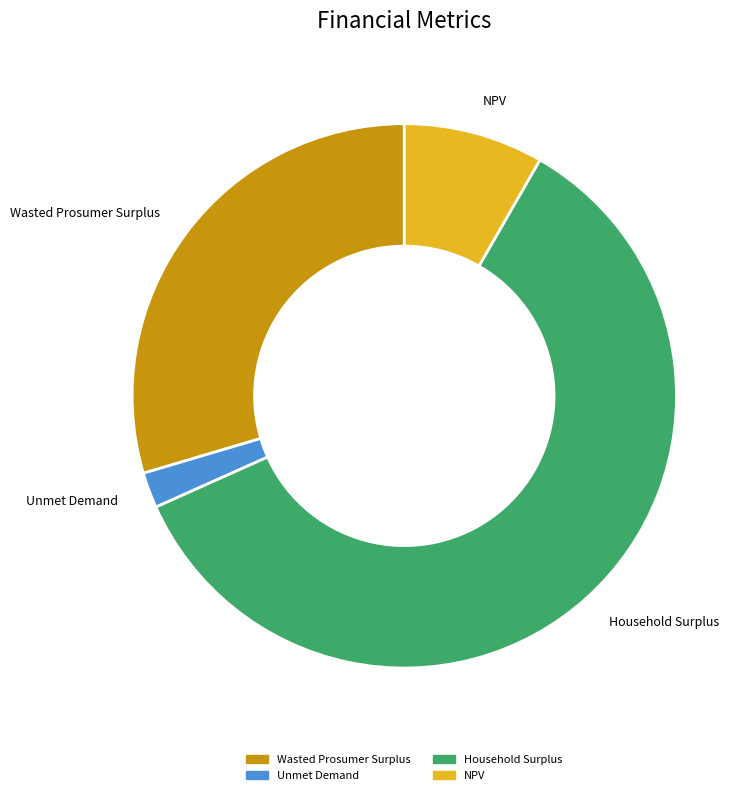

Does any single category account for the majority?

Yes